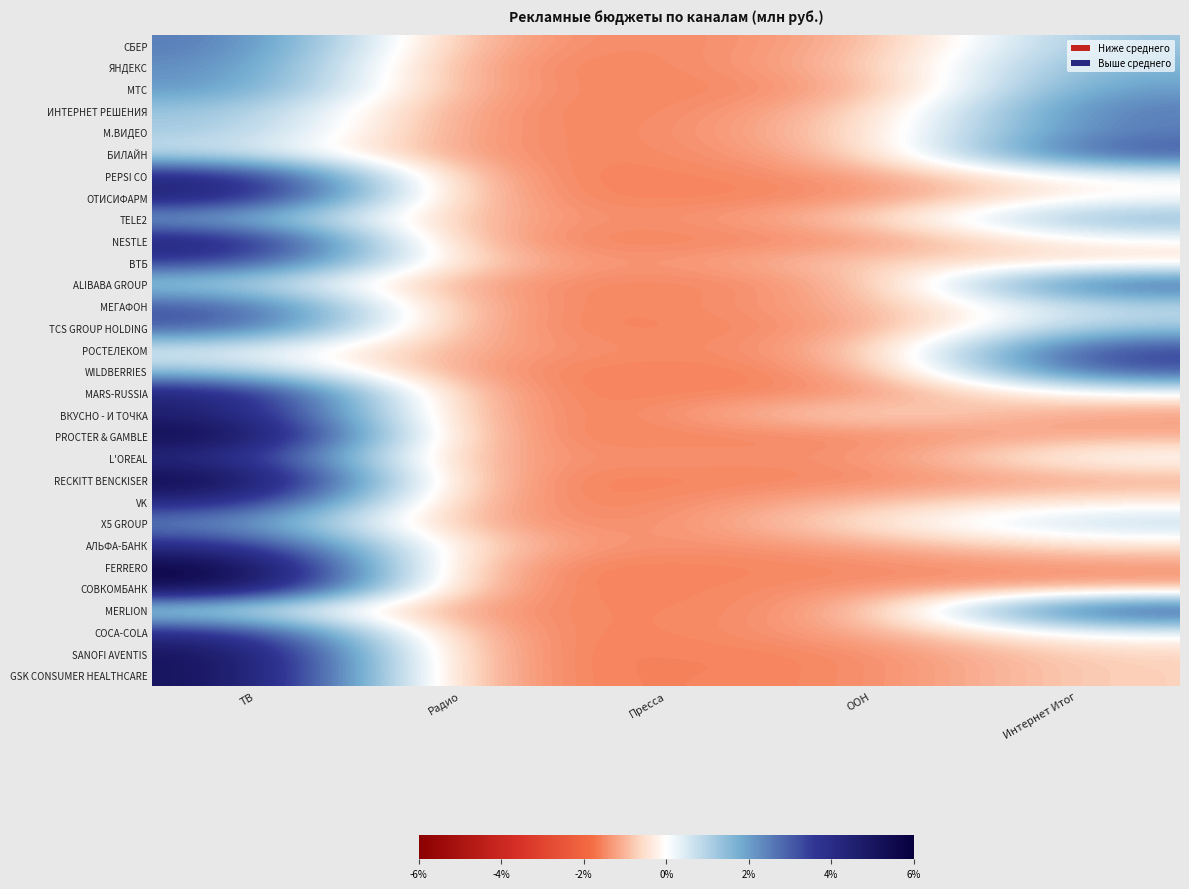

What is the total value across all series at ТВ?

65.5